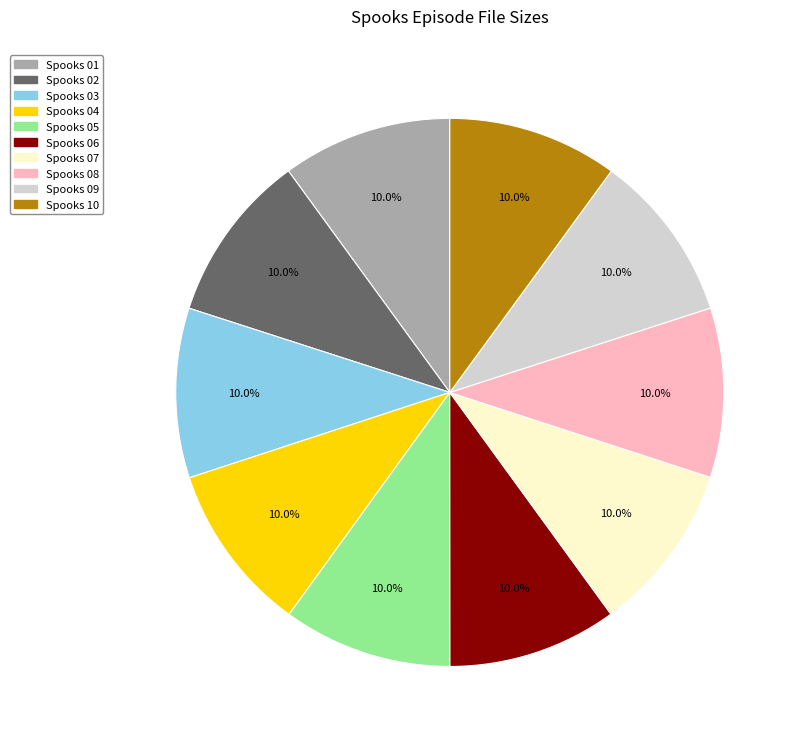

To the nearest percent, what is the average slice percentage?

10%